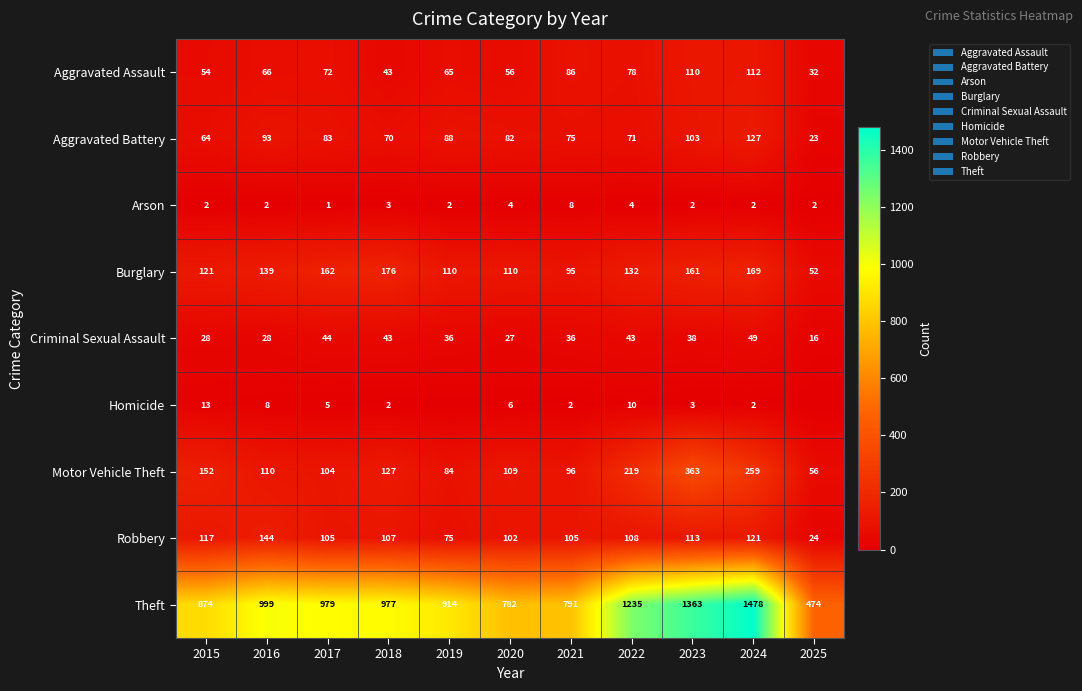

What is the average value of the Criminal Sexual Assault series?

35